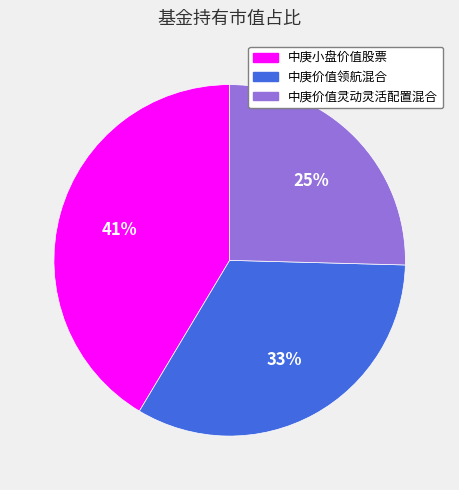

Do 中庚小盘价值股票 and 中庚价值领航混合 together represent more than half of the pie?

Yes